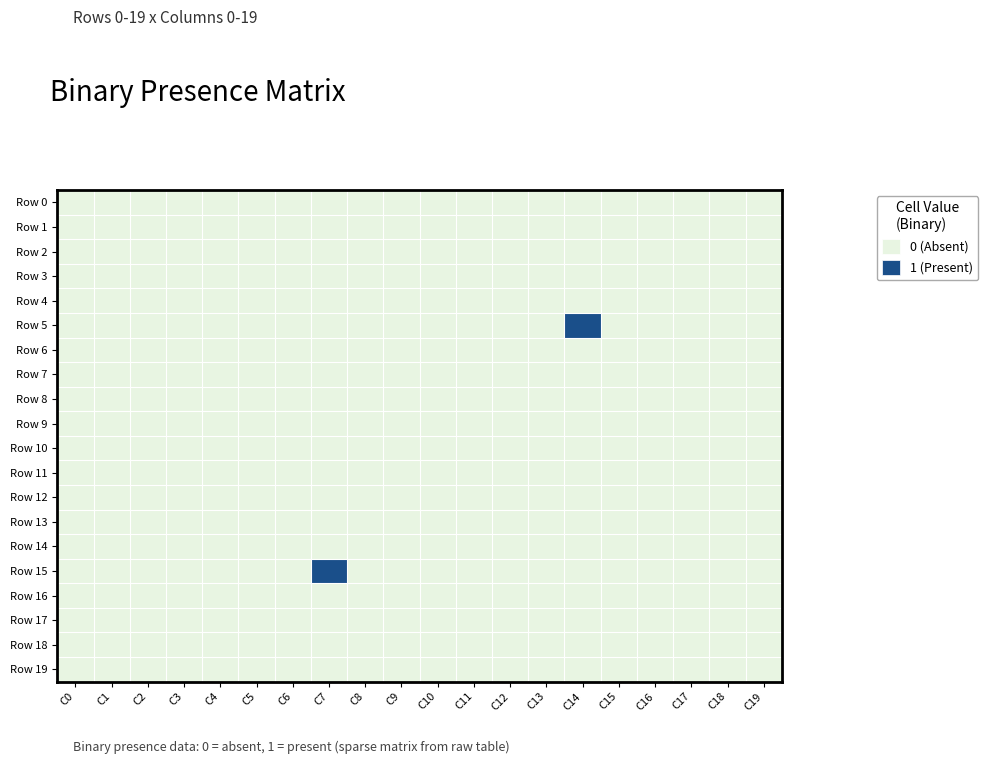

Between C1 and C12, which is larger?

C1